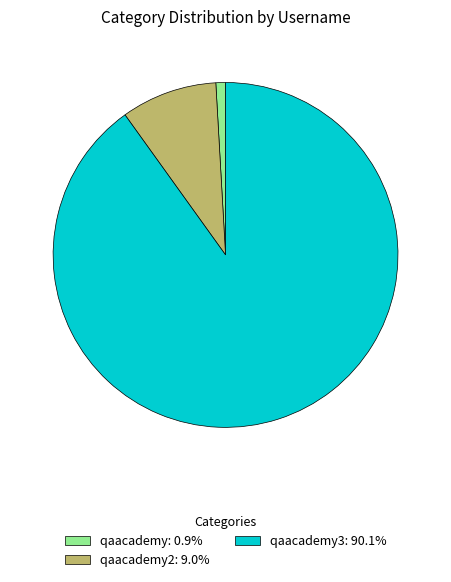

How many segments does this pie chart have?

3